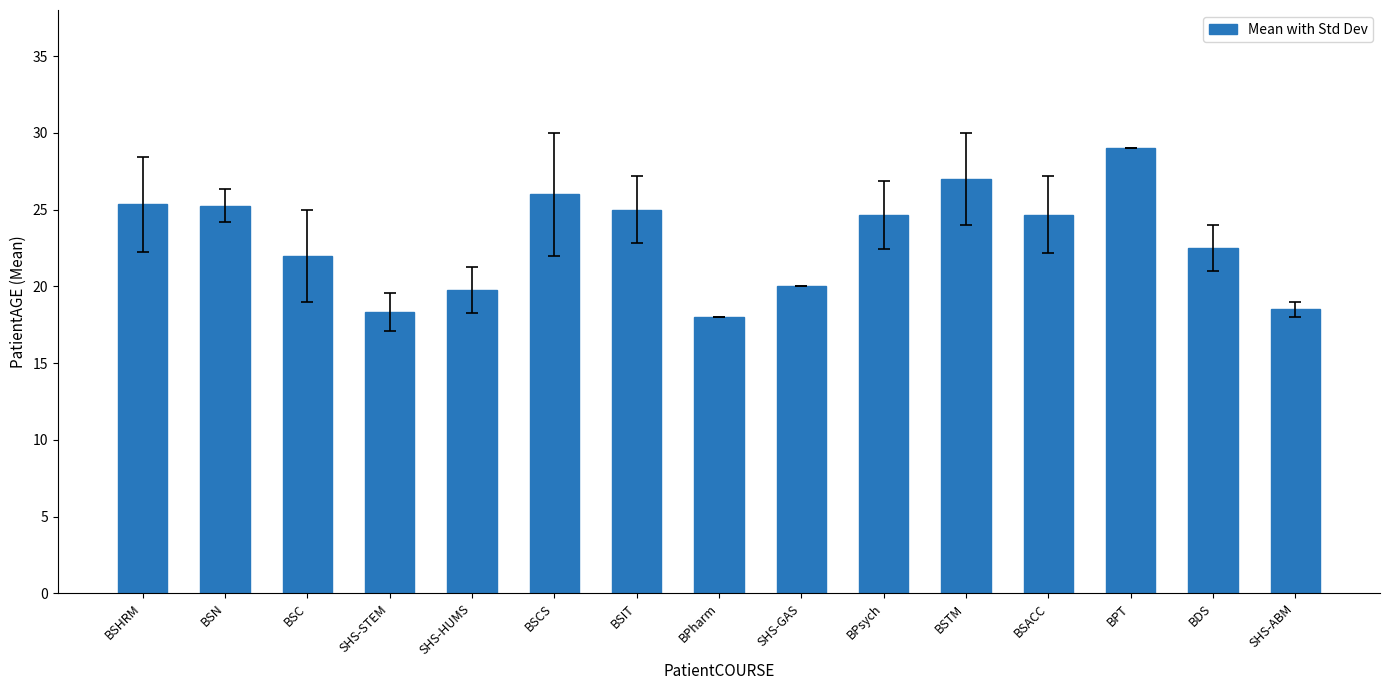

What is the label of the 8th bar from the right?

BPharm